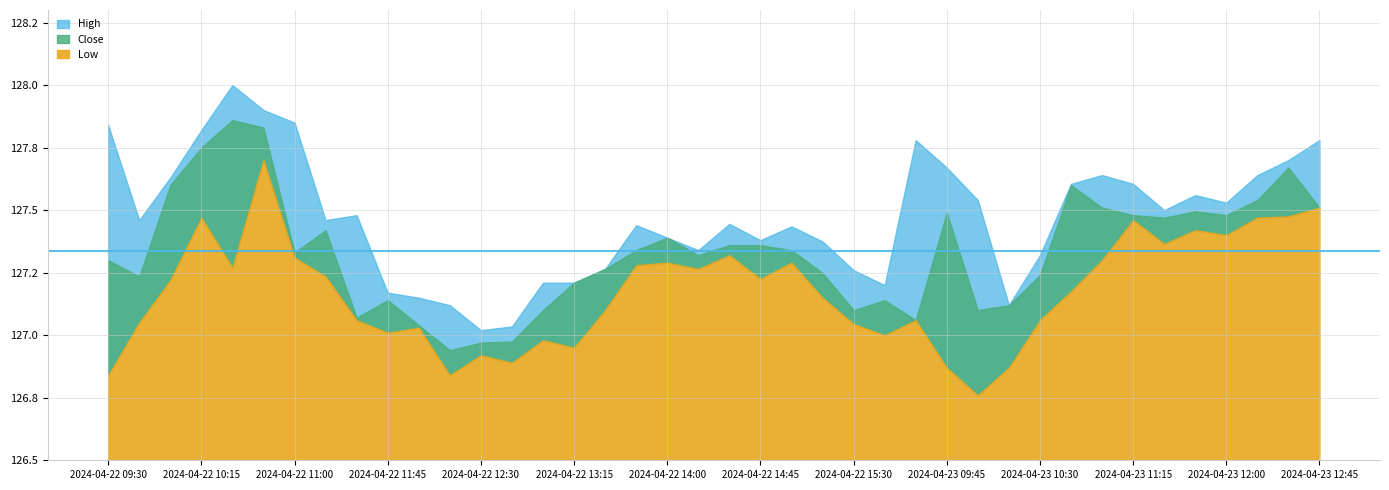

Where does the Close series first go above 127?

2024-04-22 09:30